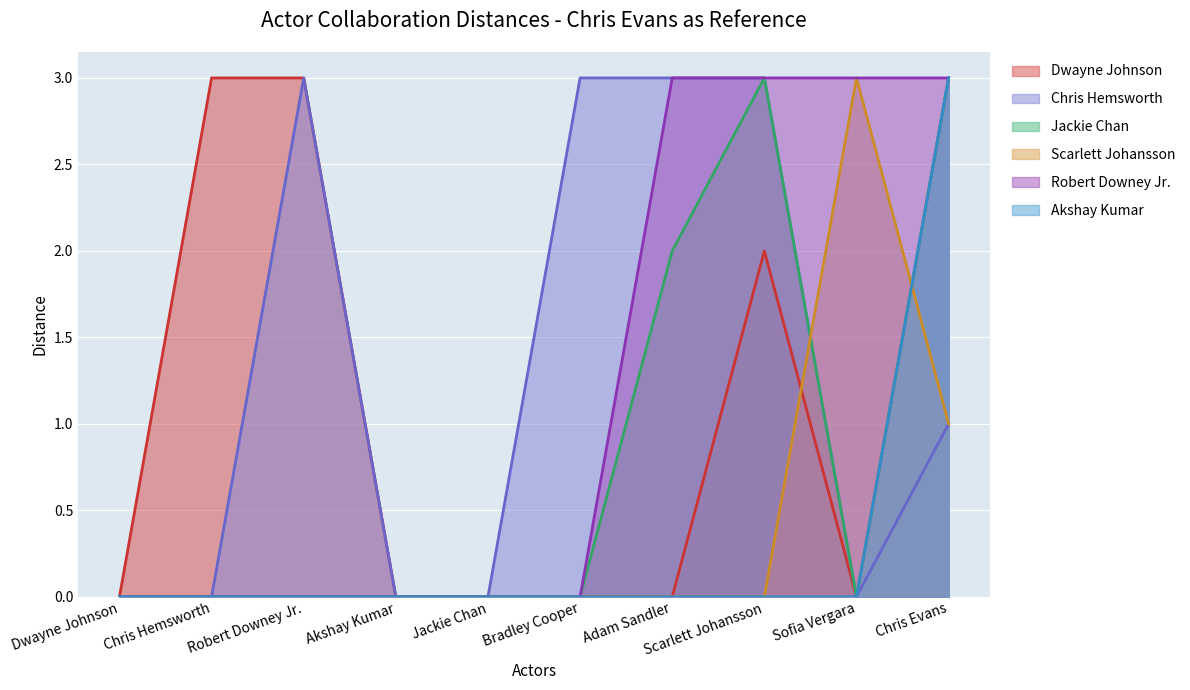

Rank the series by their maximum value, from lowest to highest.

Dwayne Johnson, Chris Hemsworth, Jackie Chan, Scarlett Johansson, Robert Downey Jr., Akshay Kumar